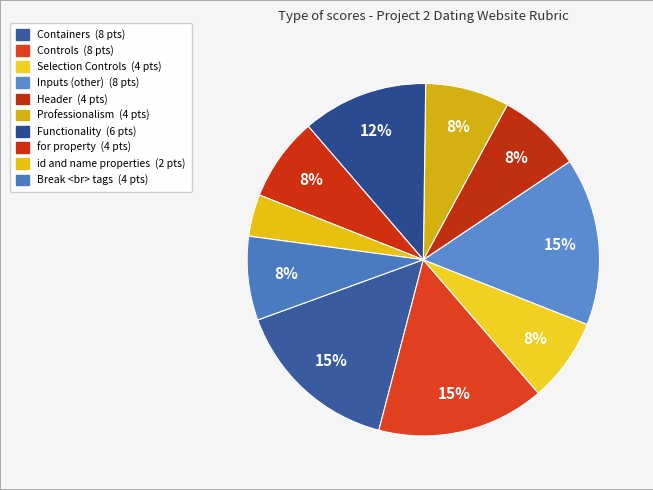

Which category has the smallest portion of the pie?

id and name properties